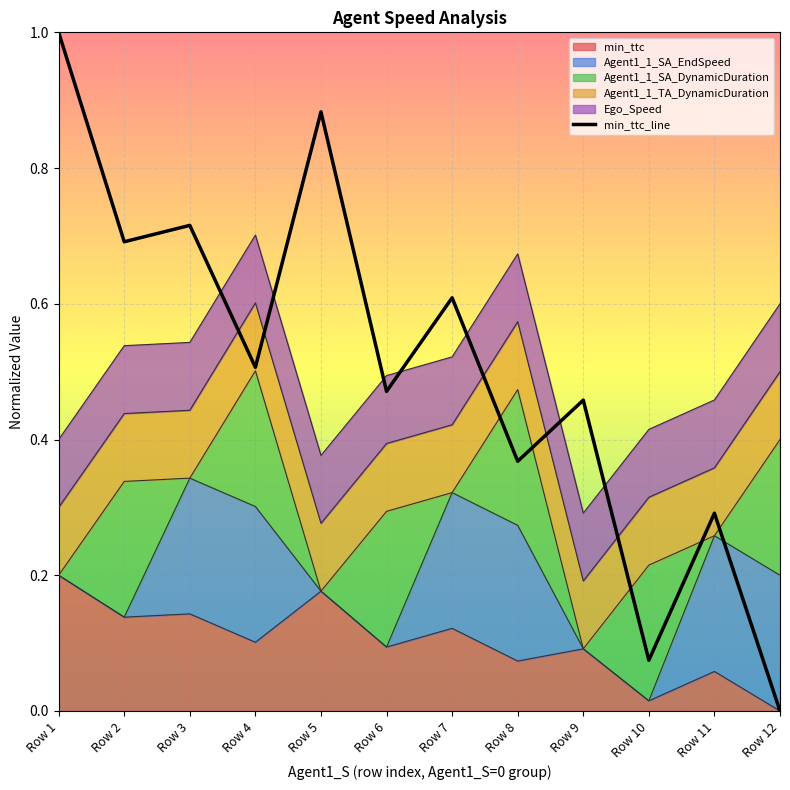

True or false: the data shows 1.2 at Row 5.

False